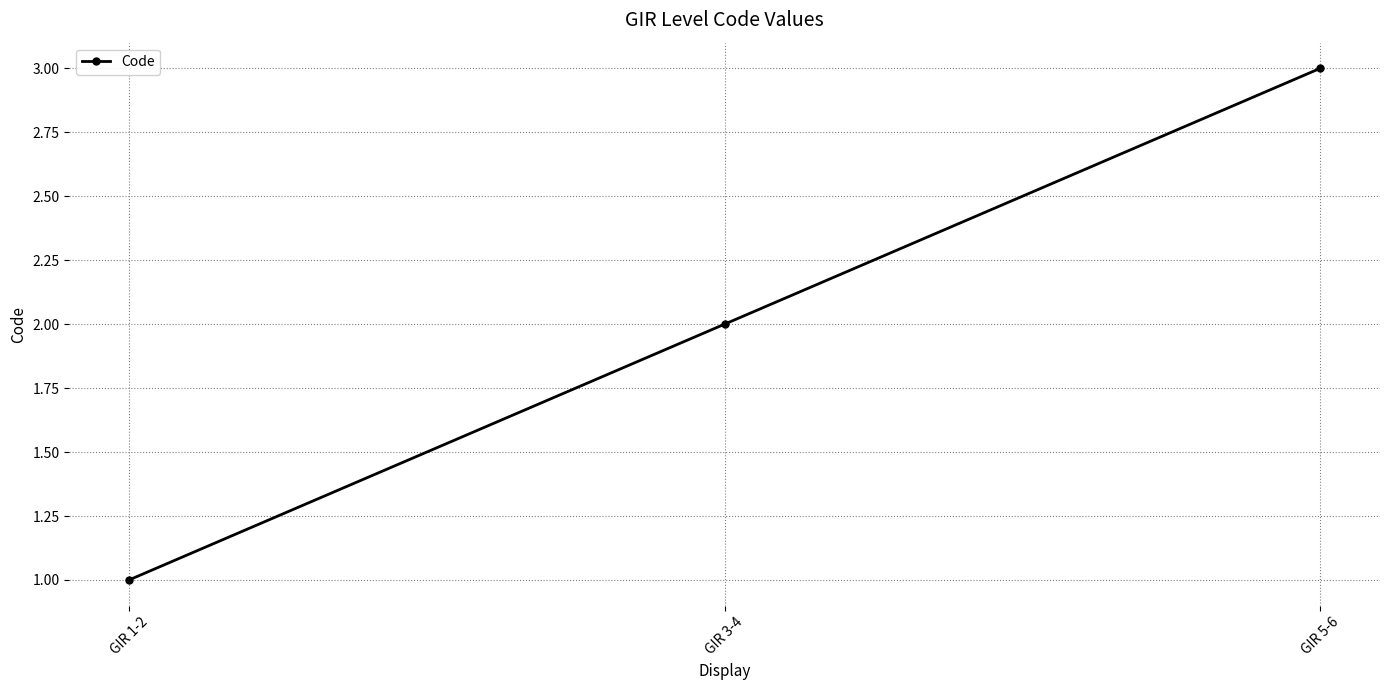

Reading right to left, list all the values displayed in this chart.

3	2	1